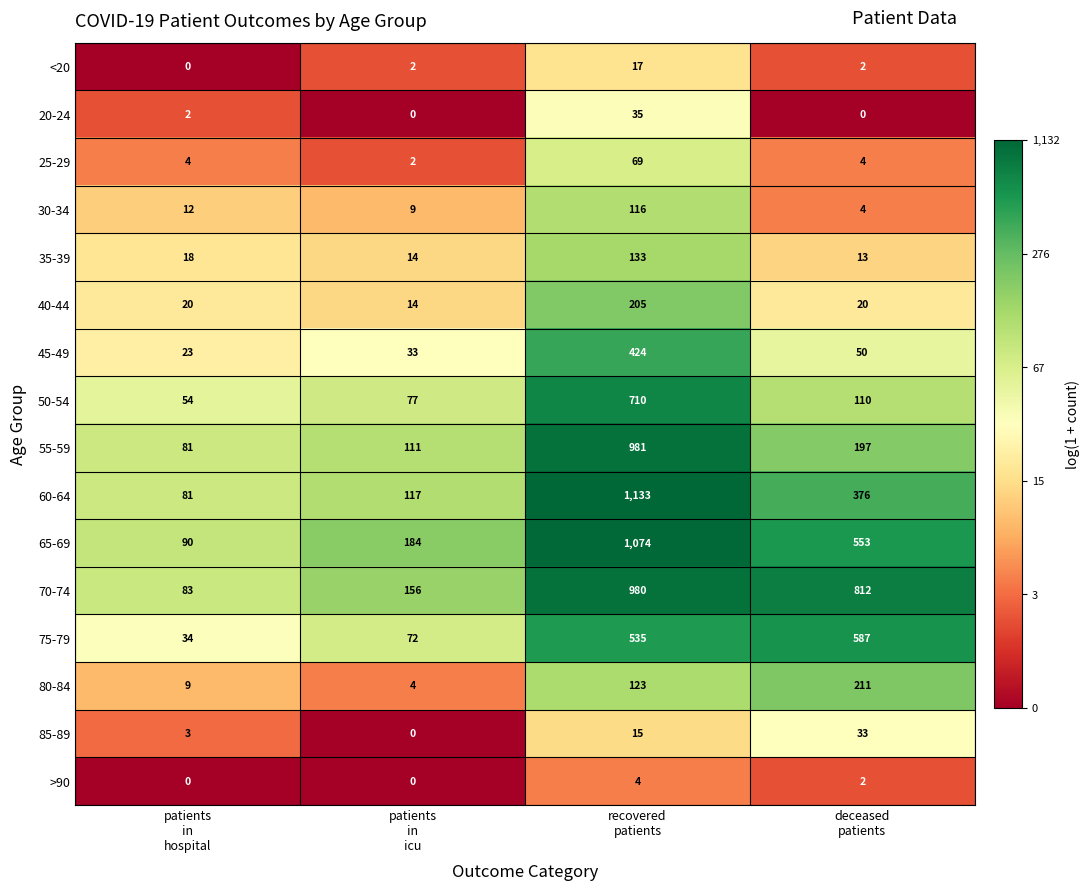

What is the difference between the second highest and second lowest values in the 75-79 series?

463